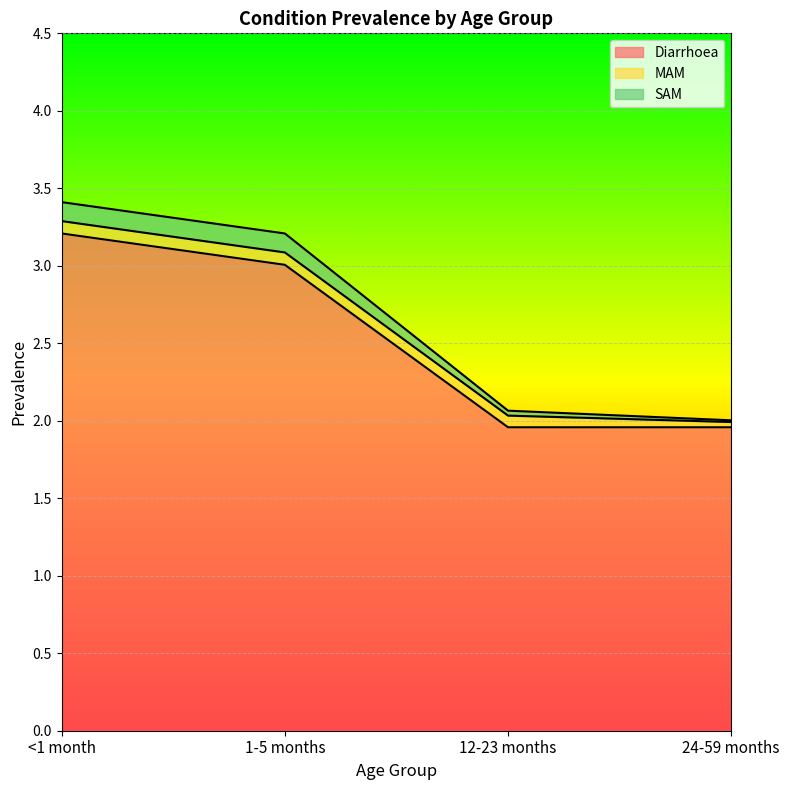

At how many categories does at least one series exceed 3?

2